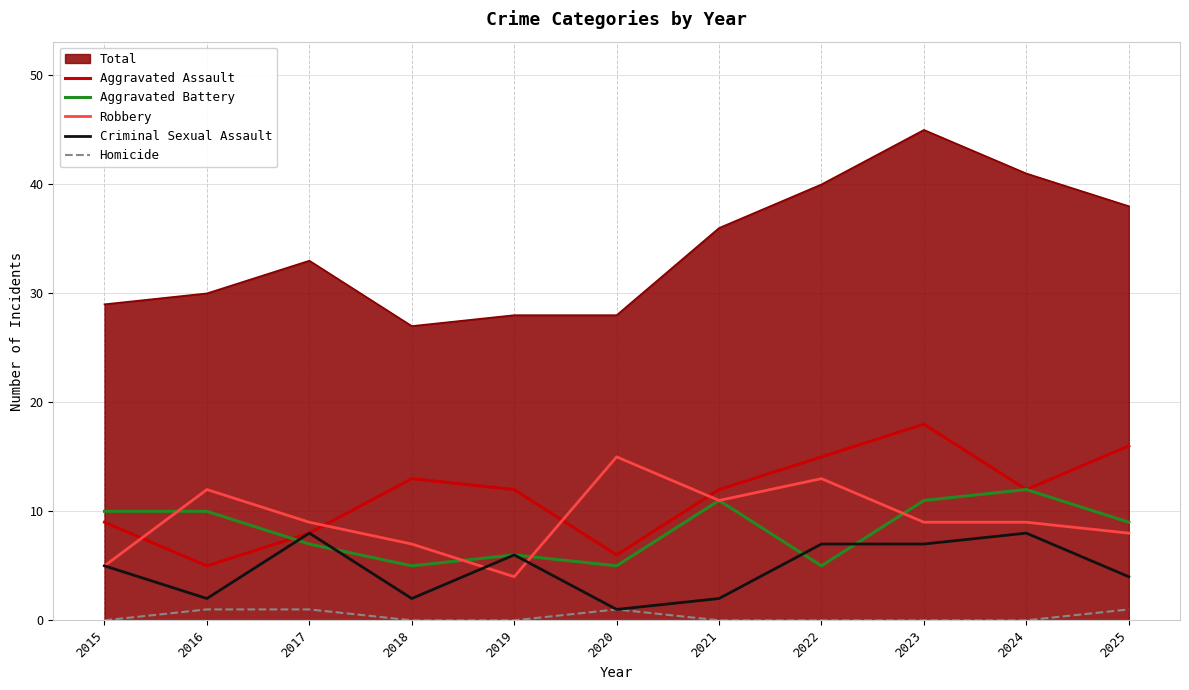

Where is the first local maximum for Aggravated Assault?

2018